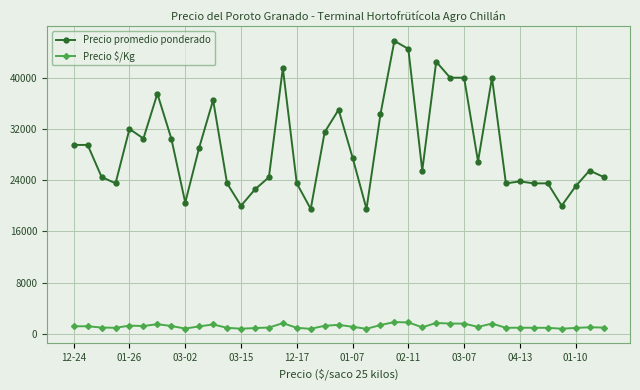

True or false: Precio promedio ponderado and Precio $/Kg intersect in this chart.

False